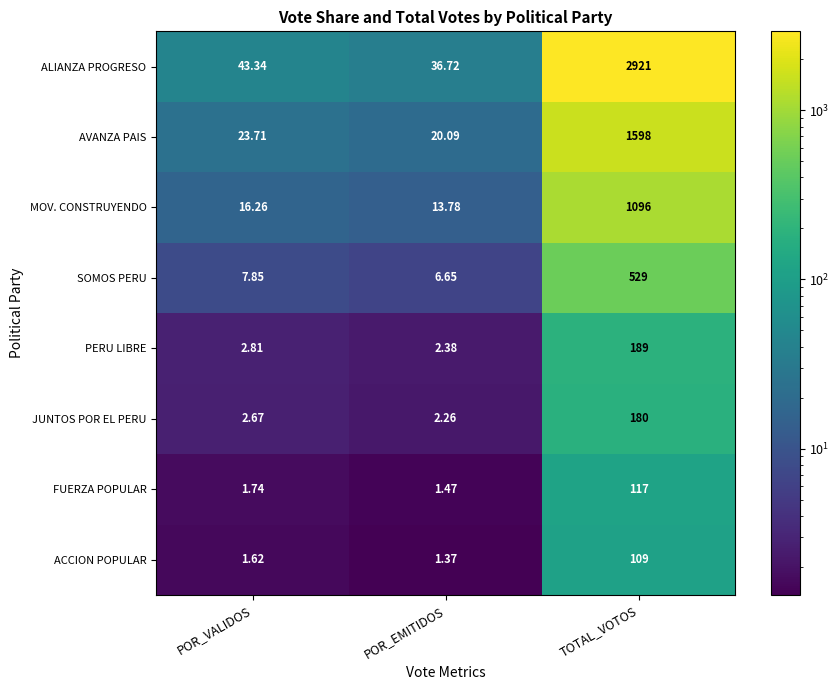

At which category is the sum across all series the highest?

TOTAL_VOTOS